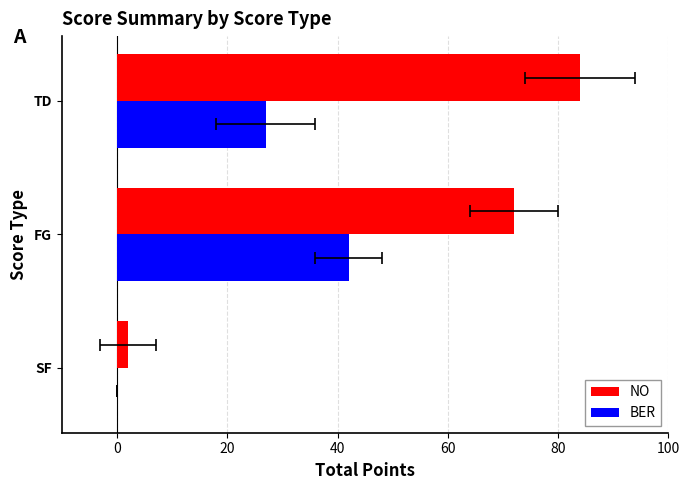

How many values in the BER series exceed 27?

1